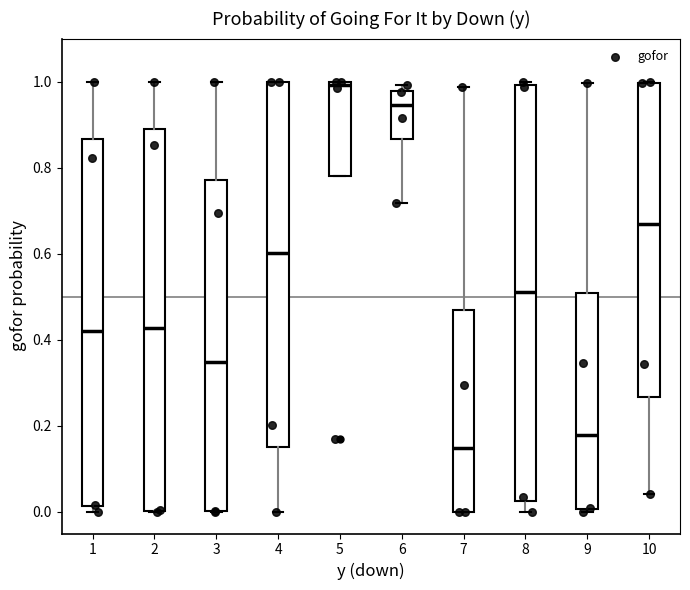

Which box's median line is the highest?

5